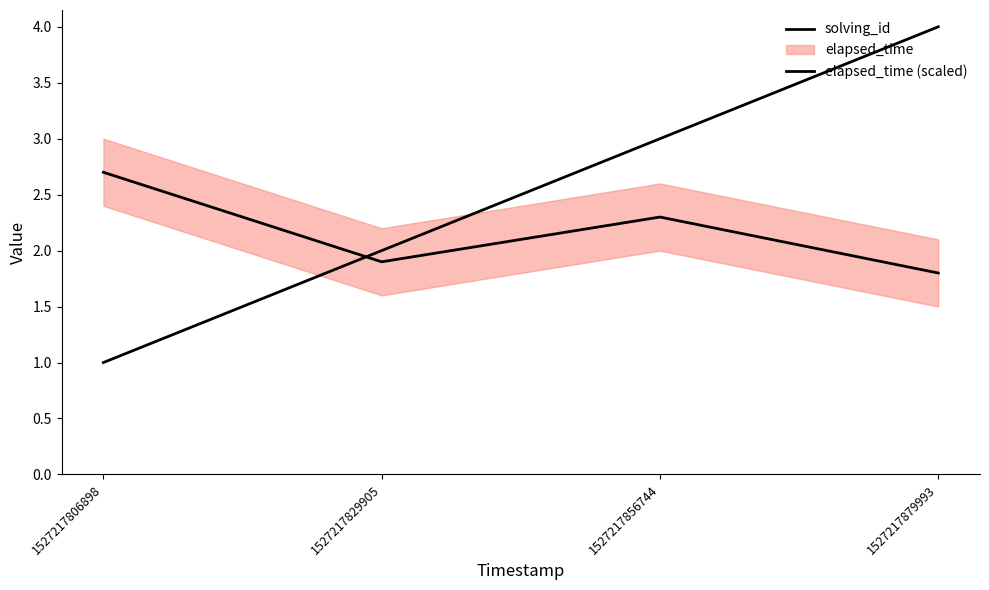

Between which two adjacent categories do elapsed_time (scaled) and solving_id first intersect?

1527217806898 and 1527217829905